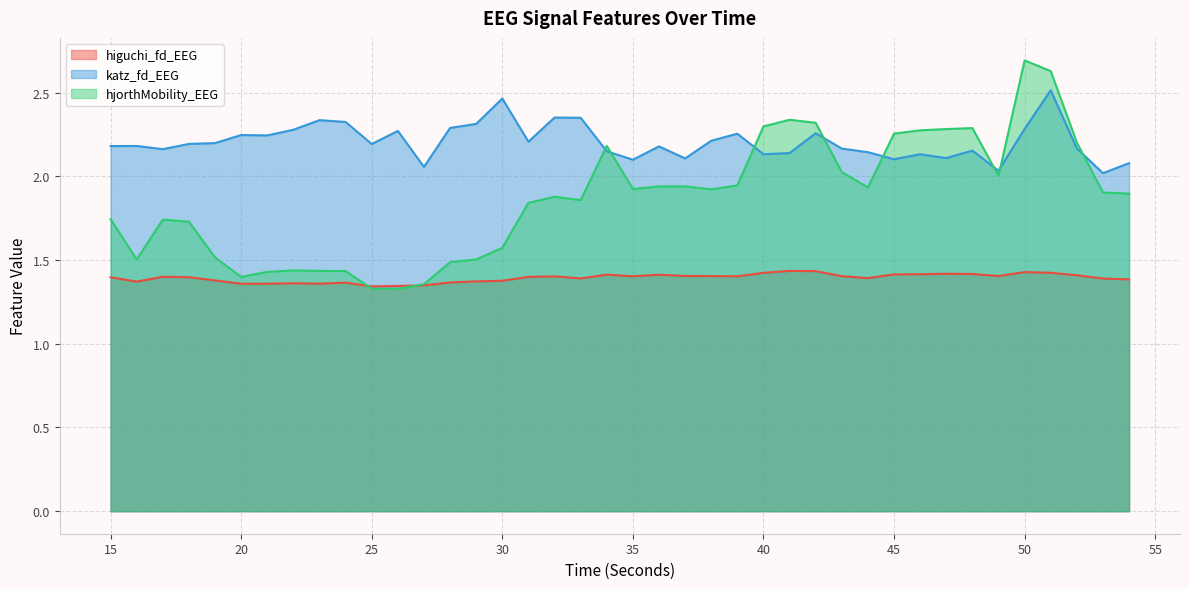

Does the chart have visible grid lines?

Yes